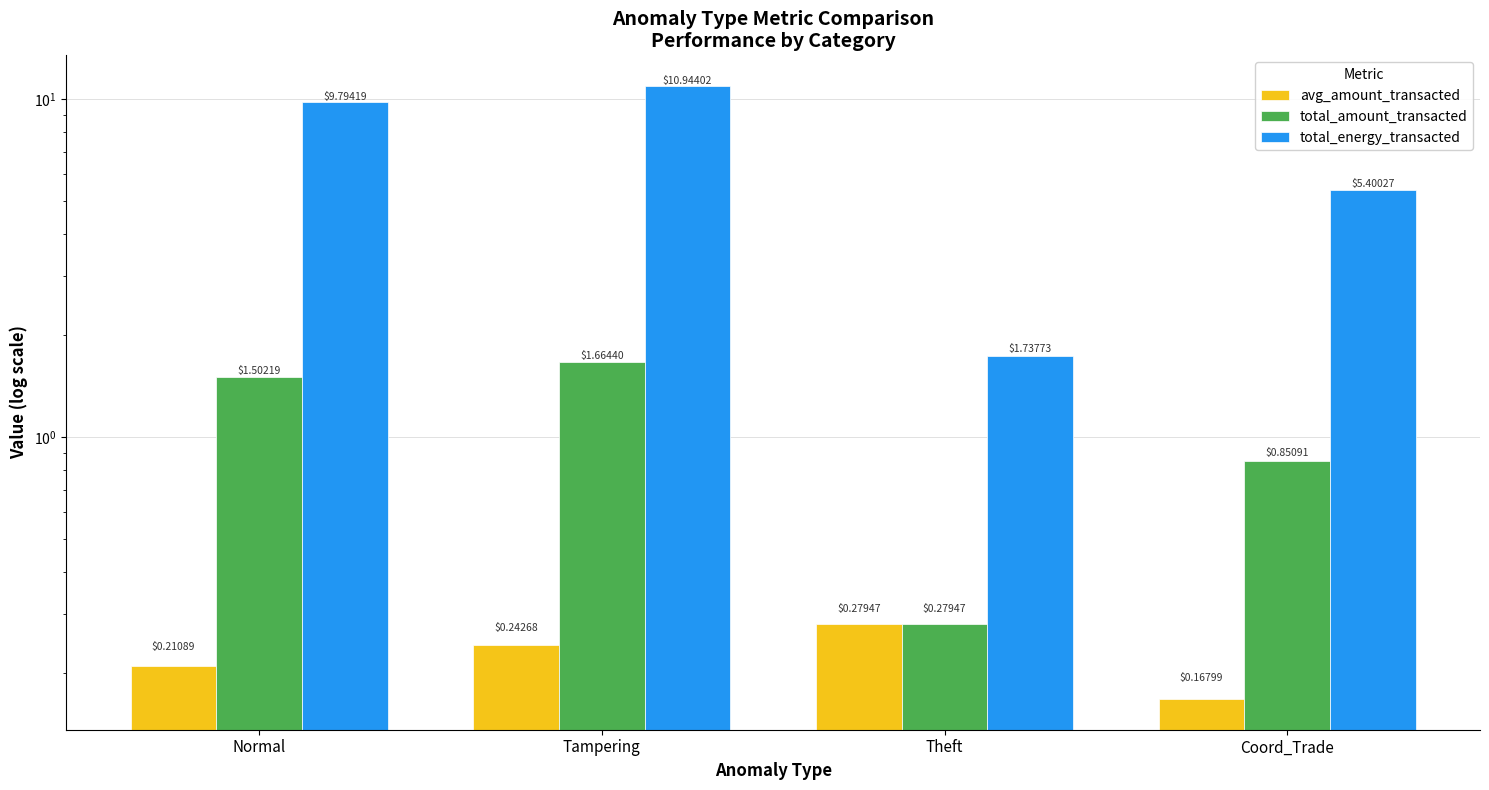

Reading left to right, what are all the values shown in this chart?

avg_amount_transacted: Normal=0.2	Tampering=0.2	Theft=0.3	Coord_Trade=0.2
total_amount_transacted: Normal=1.5	Tampering=1.7	Theft=0.3	Coord_Trade=0.9
total_energy_transacted: Normal=9.8	Tampering=10.9	Theft=1.7	Coord_Trade=5.4